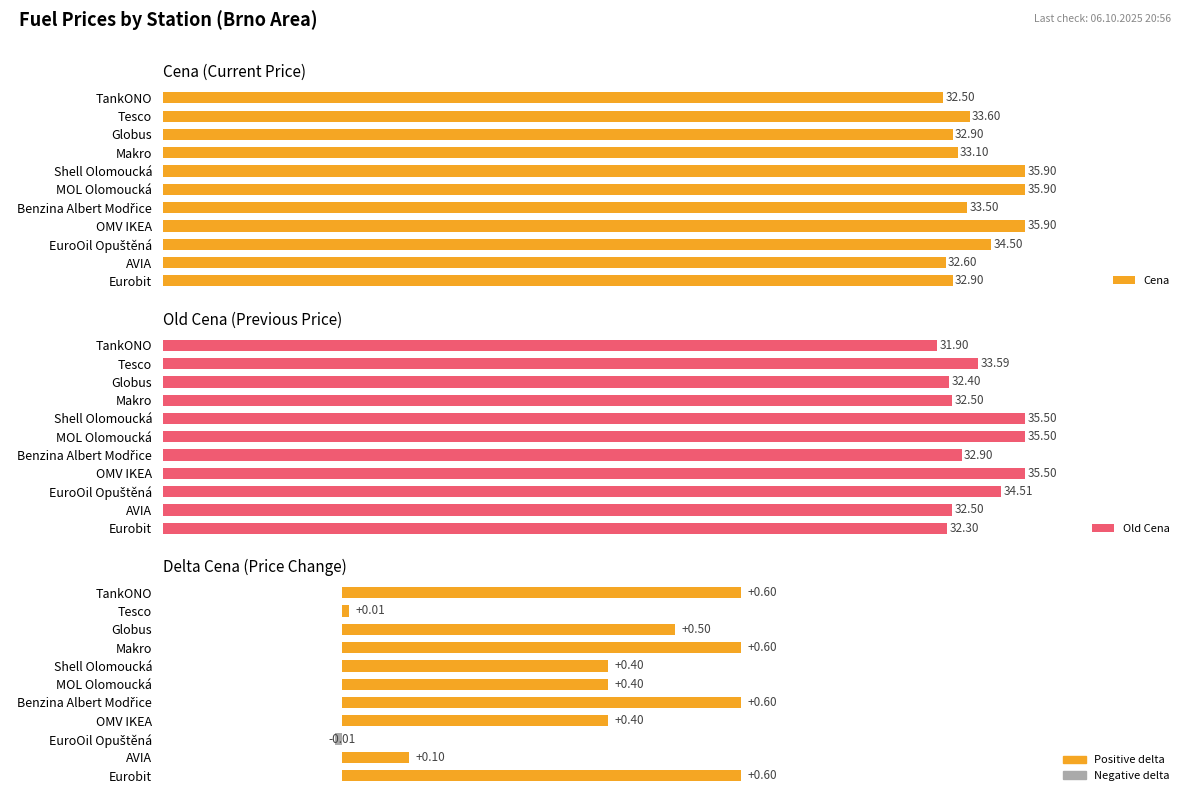

What is the sum of all Old Cena values?

369.1